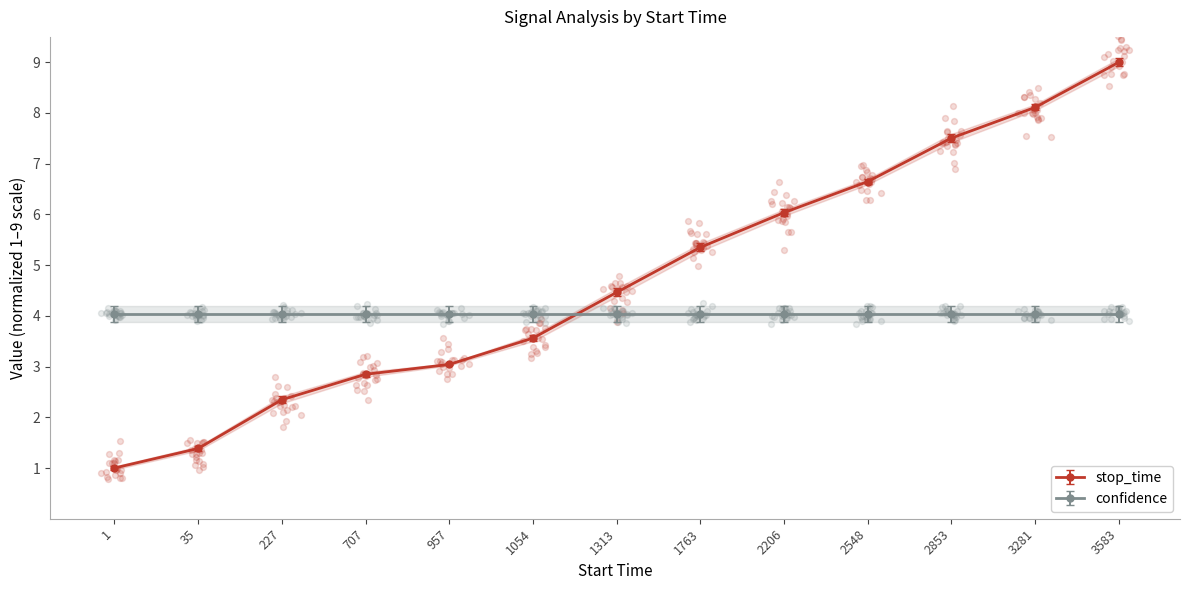

Between 227 and 1763, which is larger?

1763